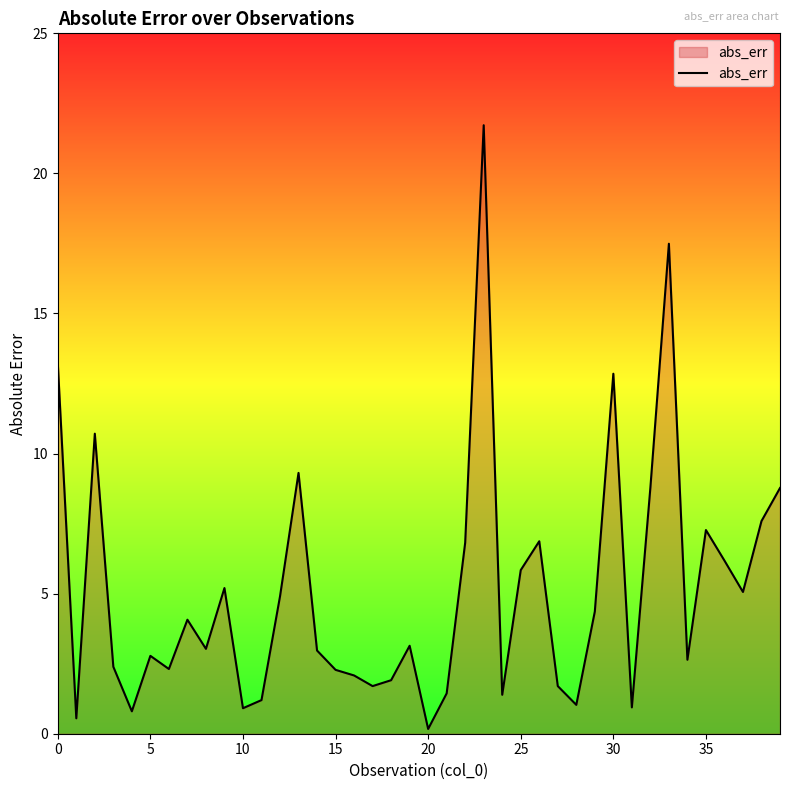

What is the value of the 29th point from the left?

1.0